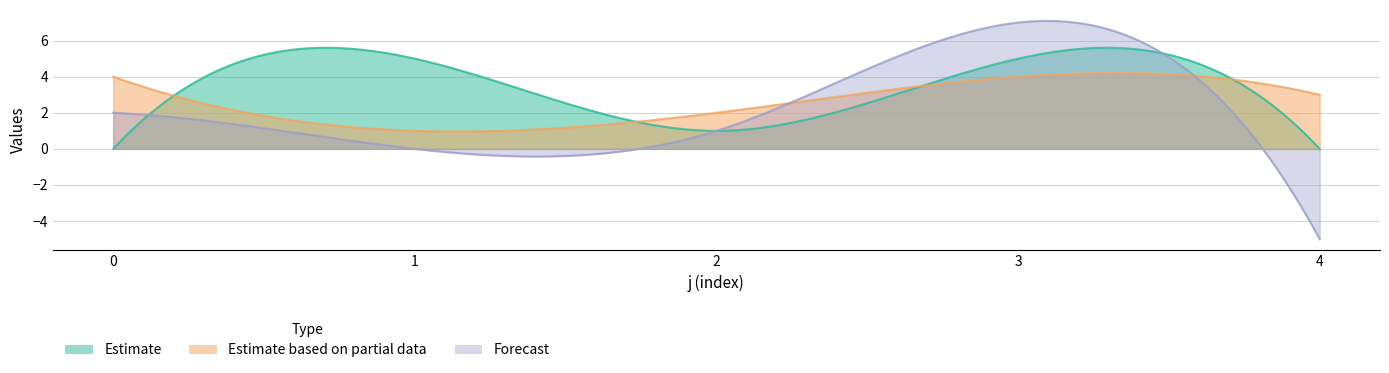

Is it true that col_2 equals 1 at 2?

False